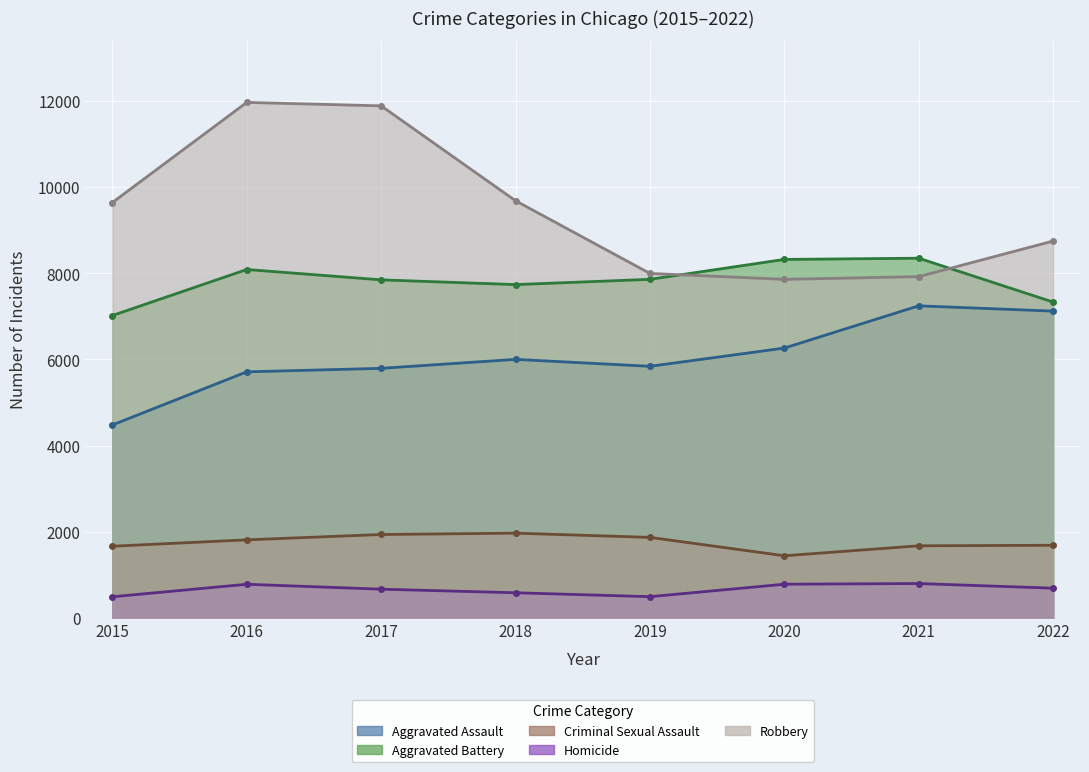

True or false: Criminal Sexual Assault and Homicide intersect in this chart.

False